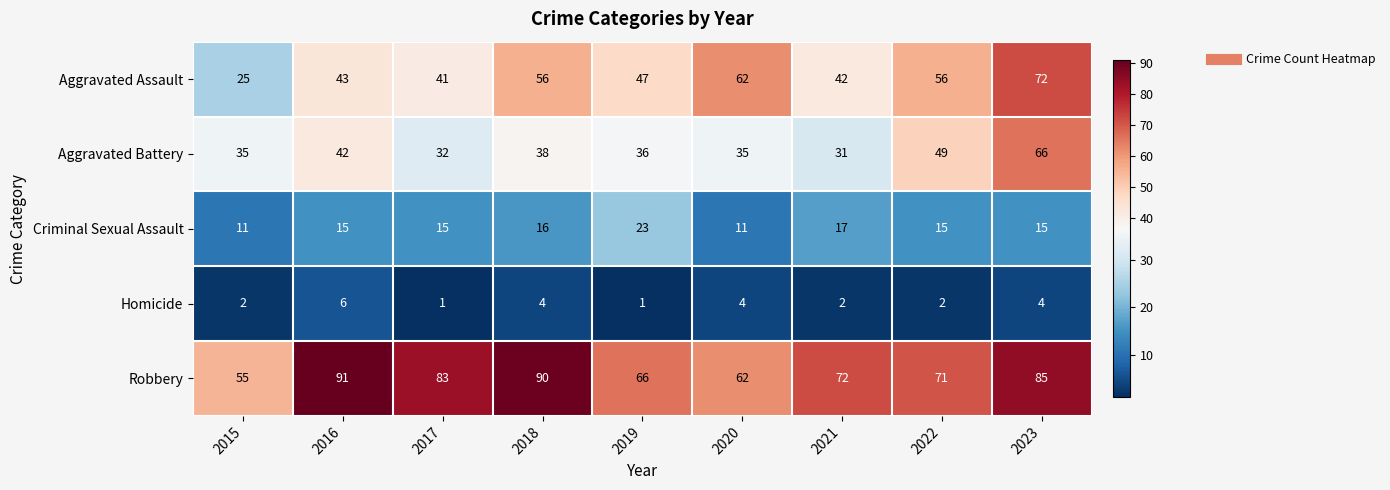

At which label does Homicide reach its peak?

2016